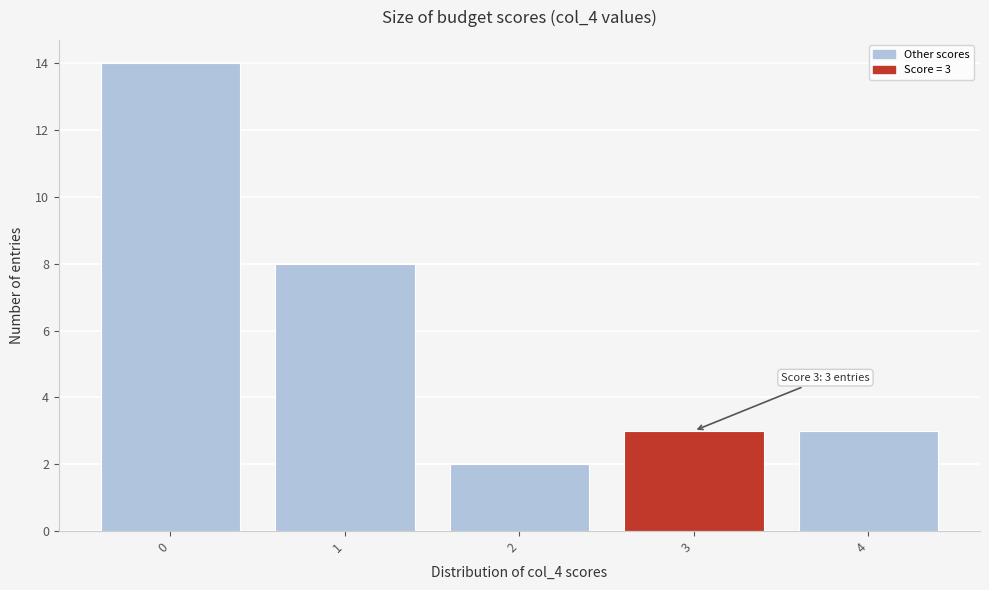

Over which range of the x-axis is the bar tallest?

-0.5 to 0.5